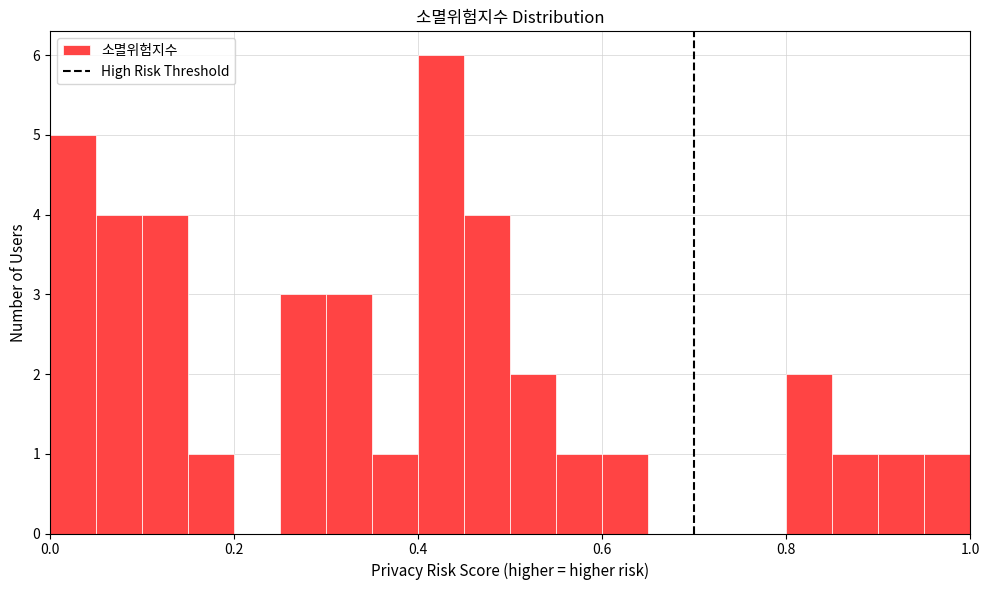

Around what value on the x-axis is the tallest bar? Give the approximate position of its centre, as read against the axis.

0.42